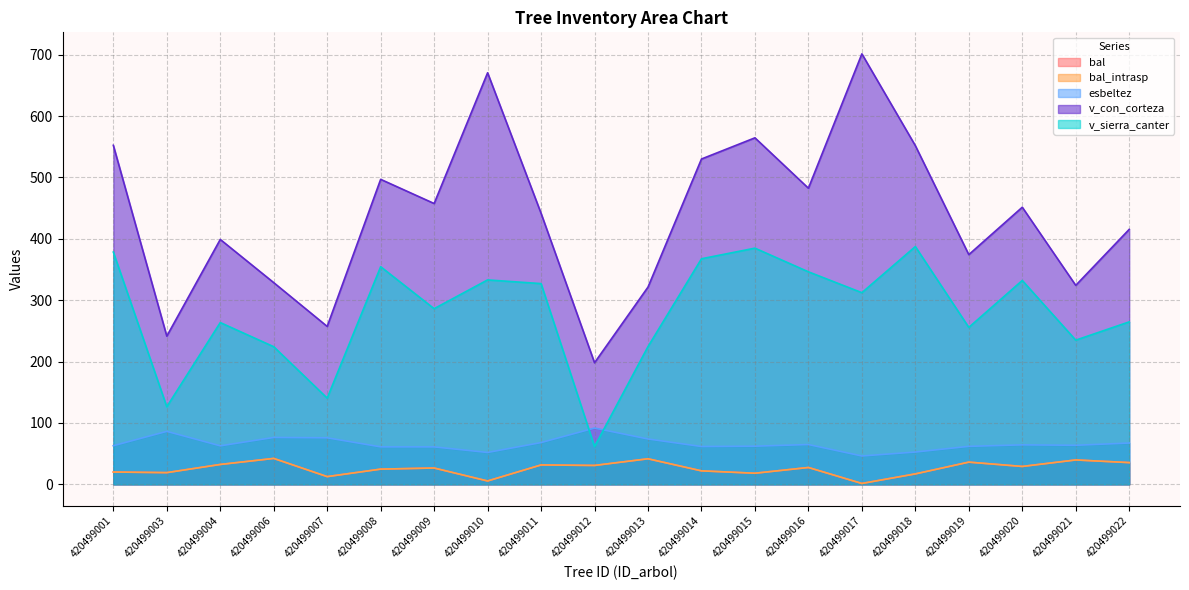

Which series has the widest spread of values?

v_con_corteza